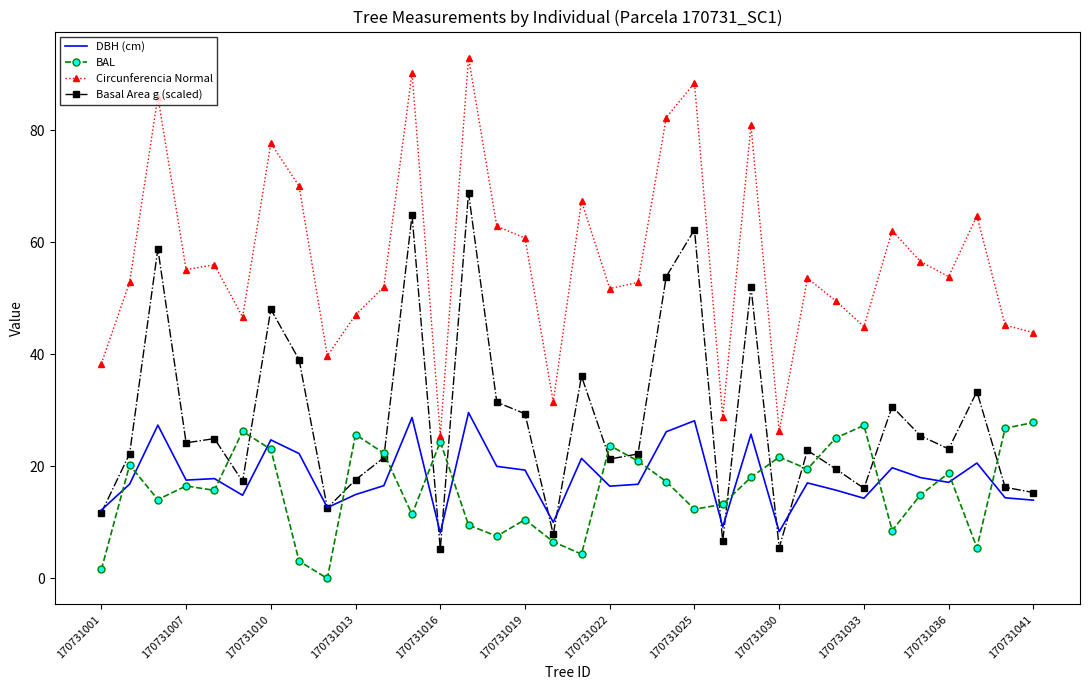

Which series has the widest spread of values?

Circunferencia Normal